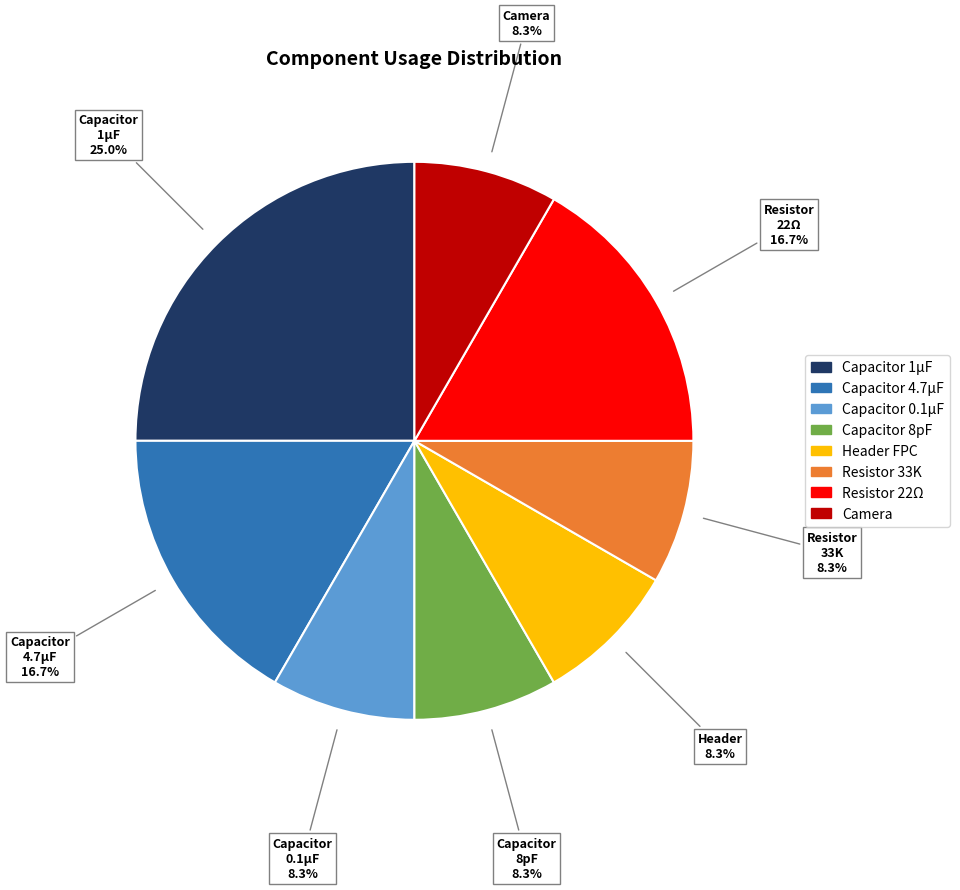

Does any single category account for the majority?

No